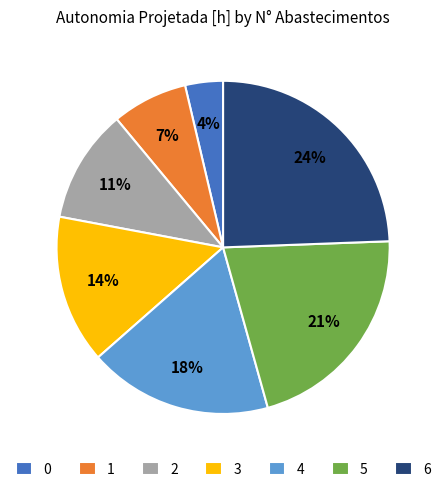

Is it true that 5 is 21% of the pie?

True